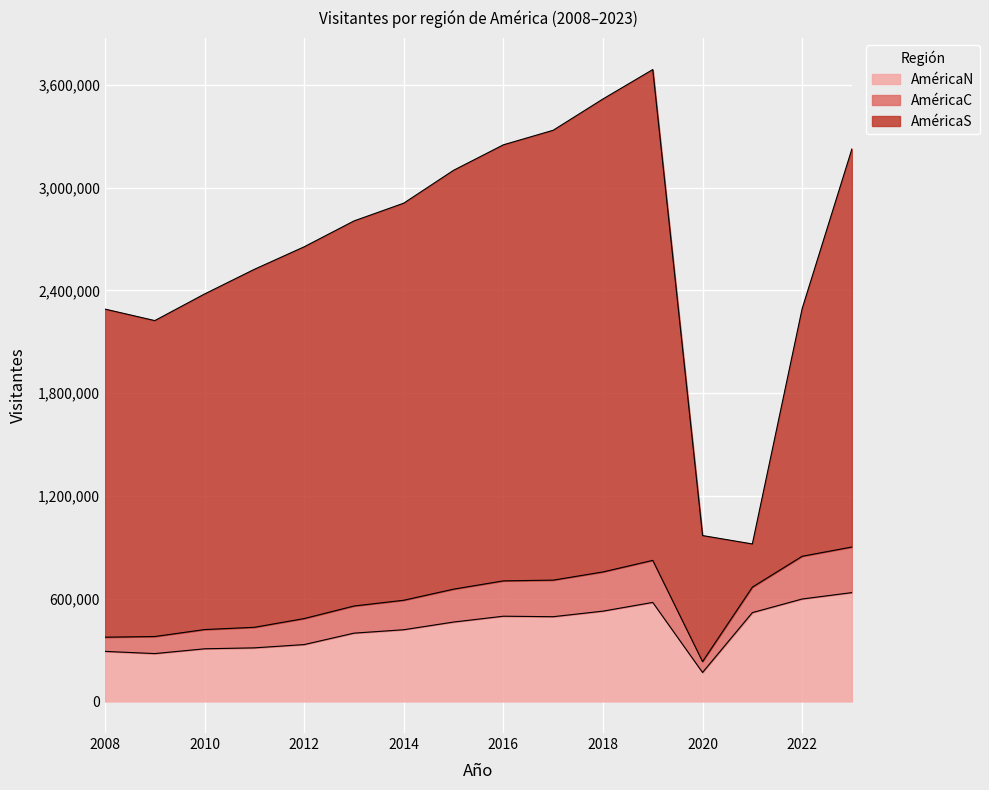

At which category does the chart reach its peak across all series?

2019